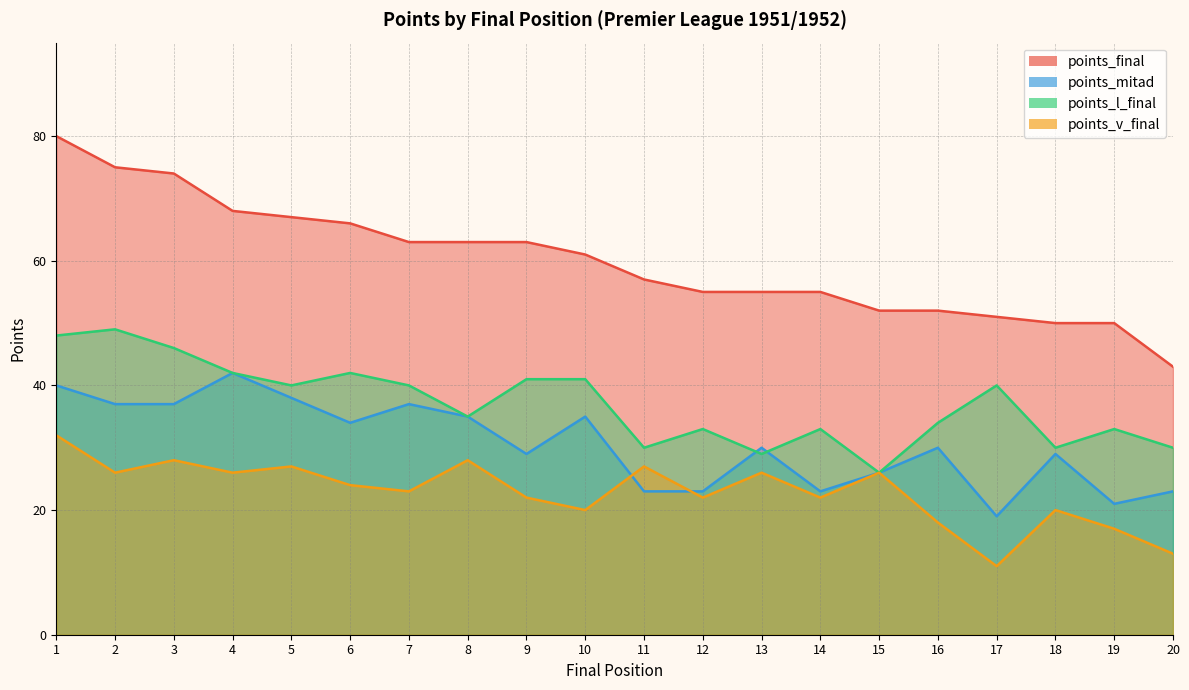

Does the chart display data point markers on the line(s)?

No